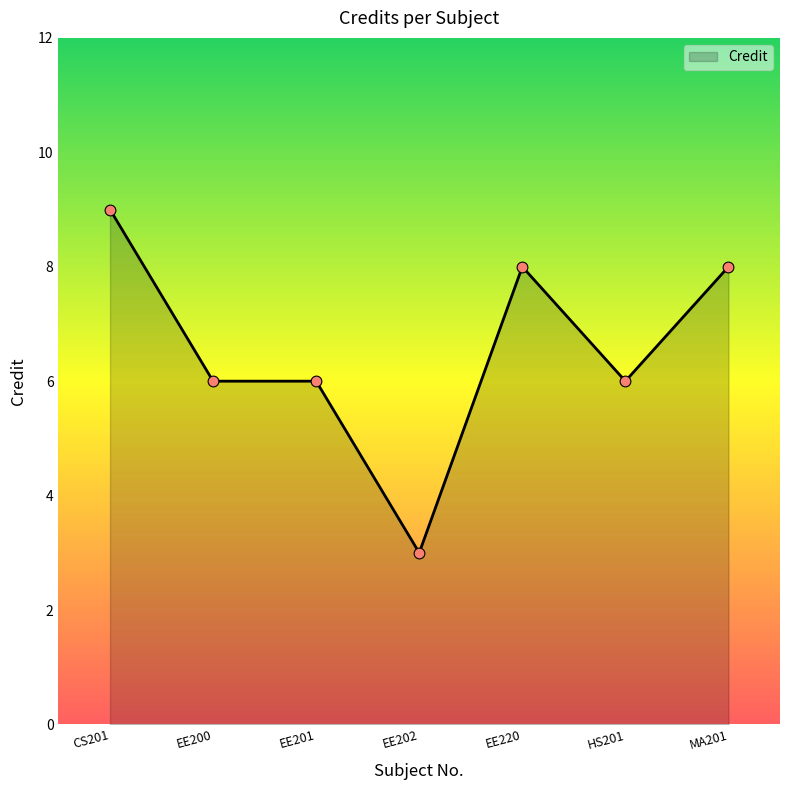

What is the change in value from EE201 to MA201?

+2